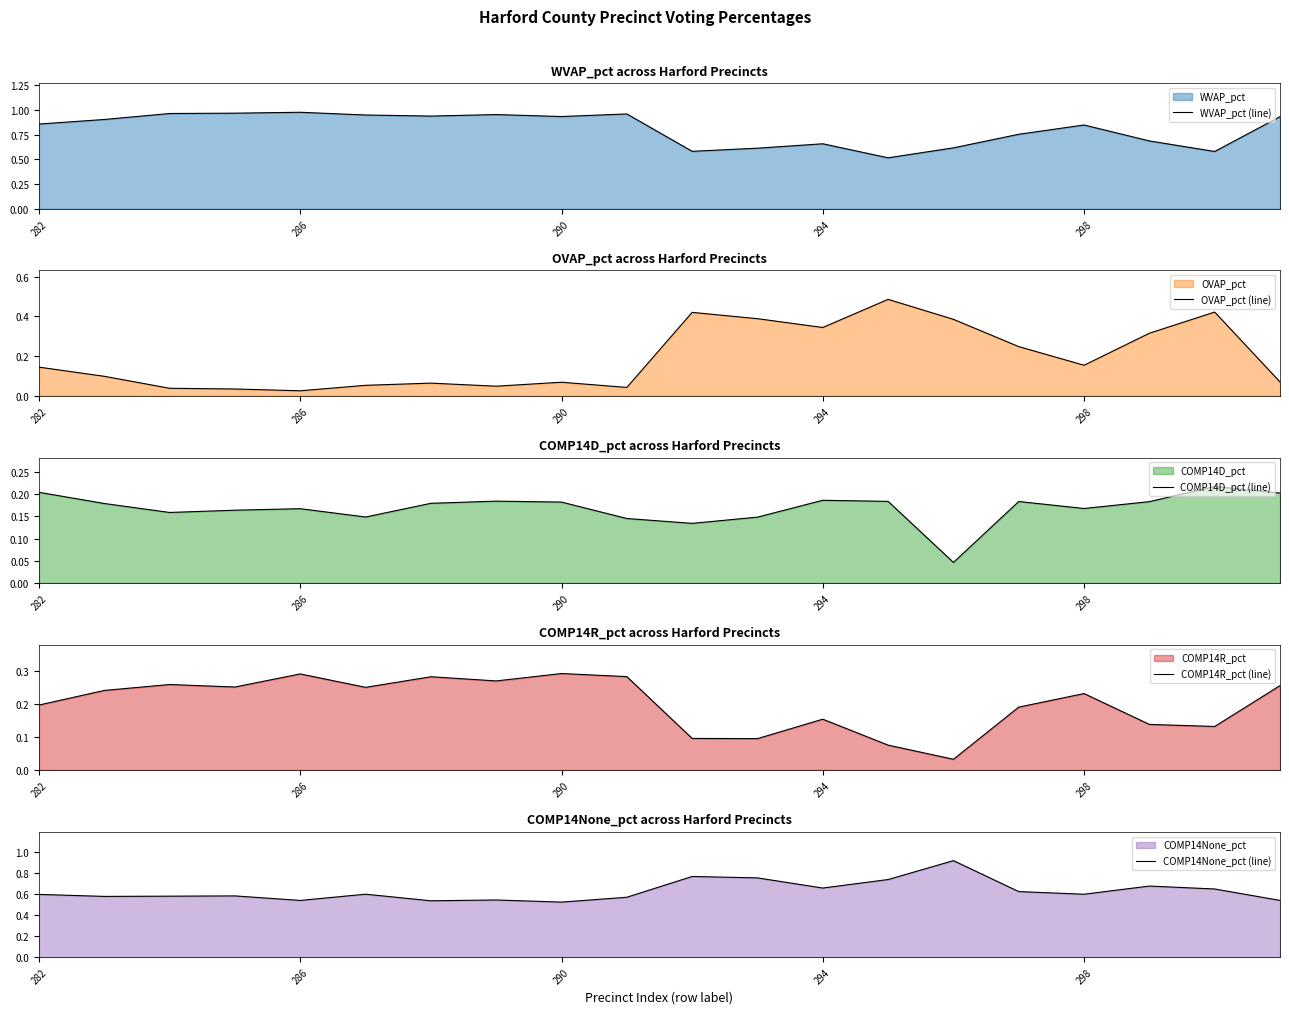

What is the highest value of the COMP14R_pct (line) series?

0.3